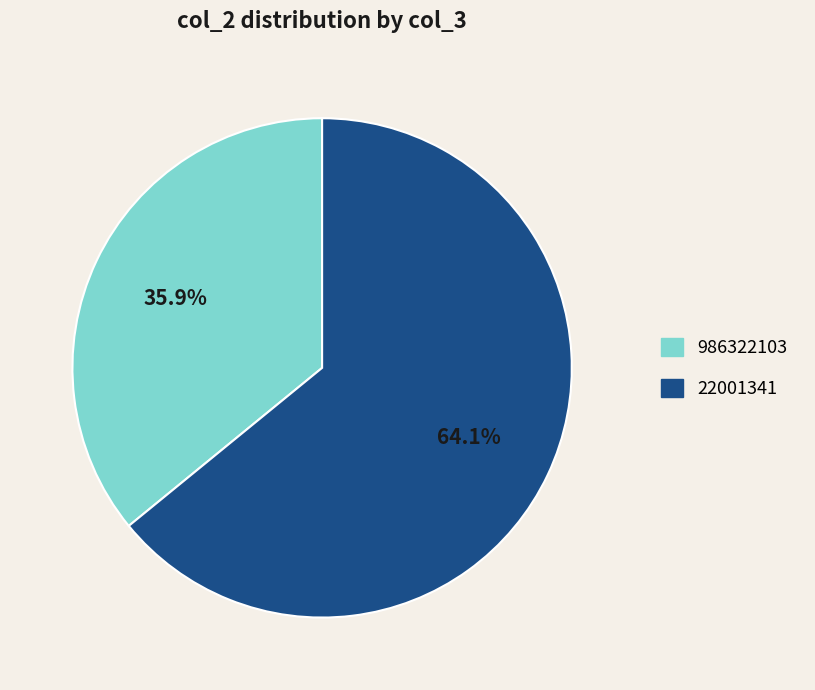

To the nearest percent, what portion does 986322103 represent?

36%